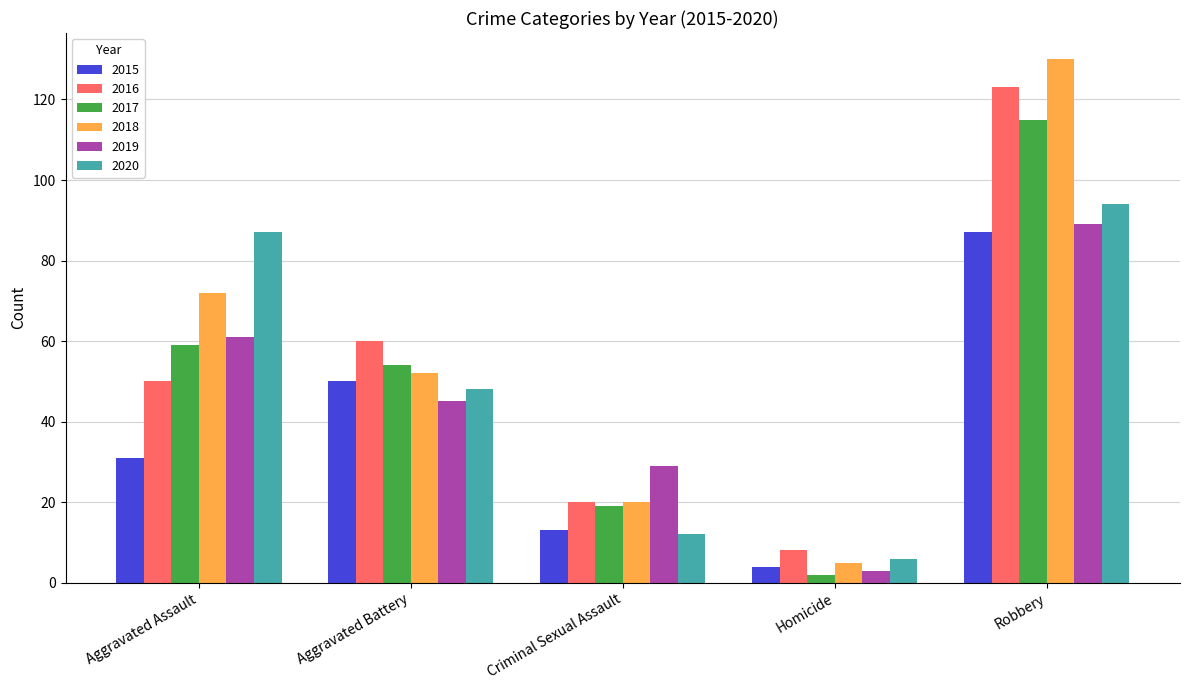

Which category has the highest value in the 2019 series?

Robbery